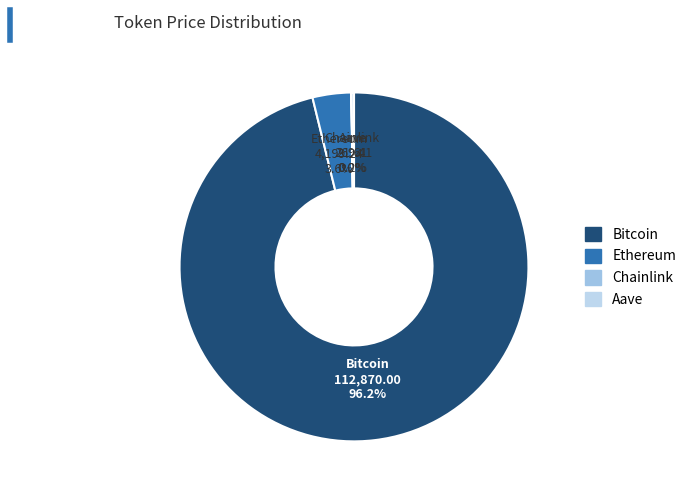

What is the largest slice in the pie chart?

Bitcoin